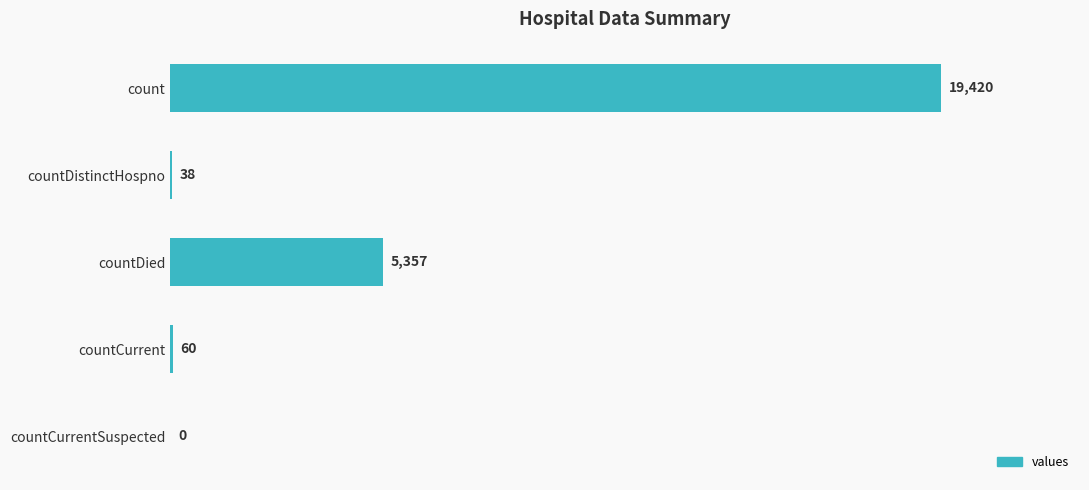

The value at count is 28377. True or false?

False